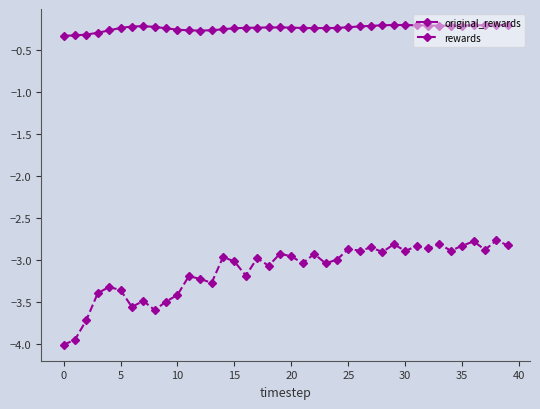

What is the average value of the rewards series?

-3.1